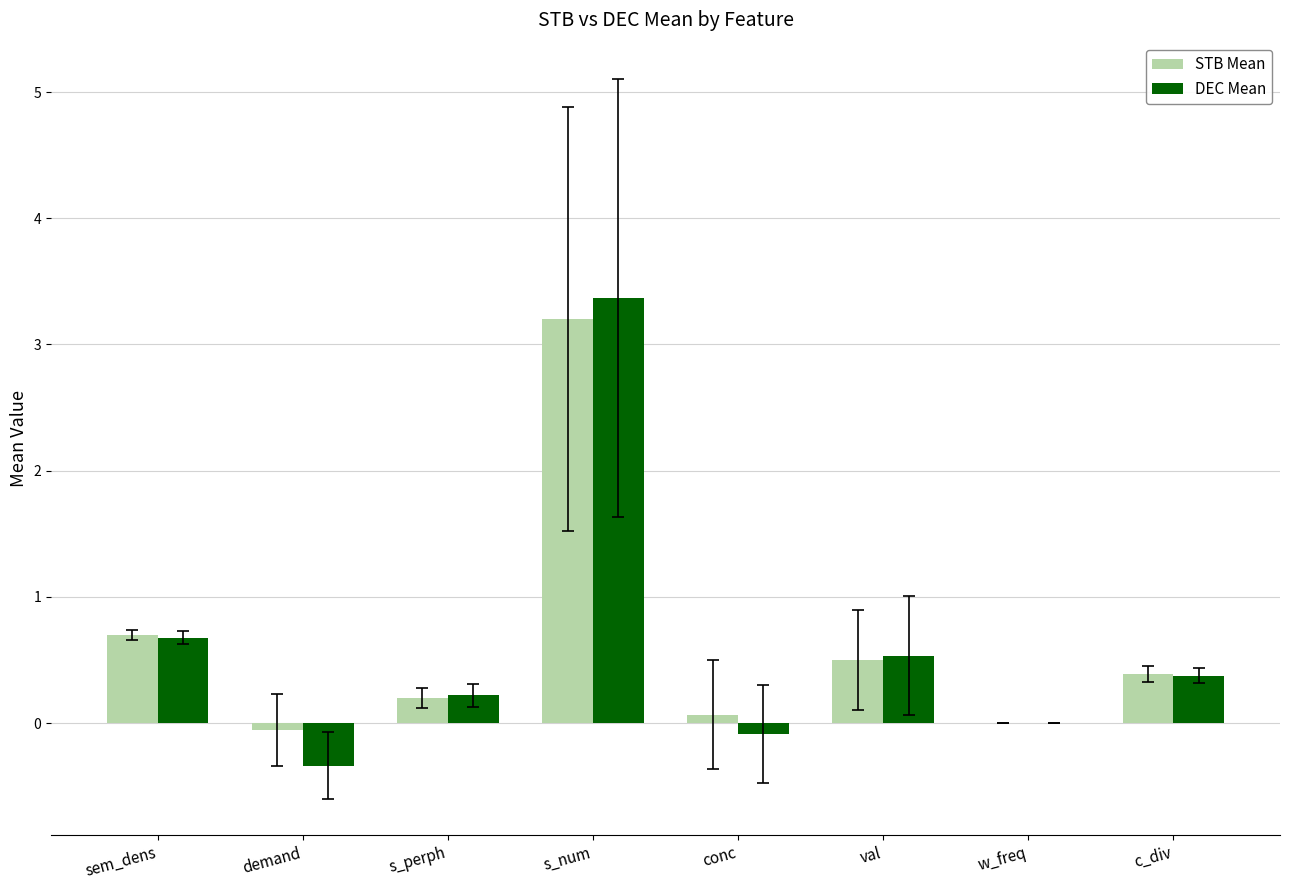

Which series changed the most between sem_dens and val?

STB Mean